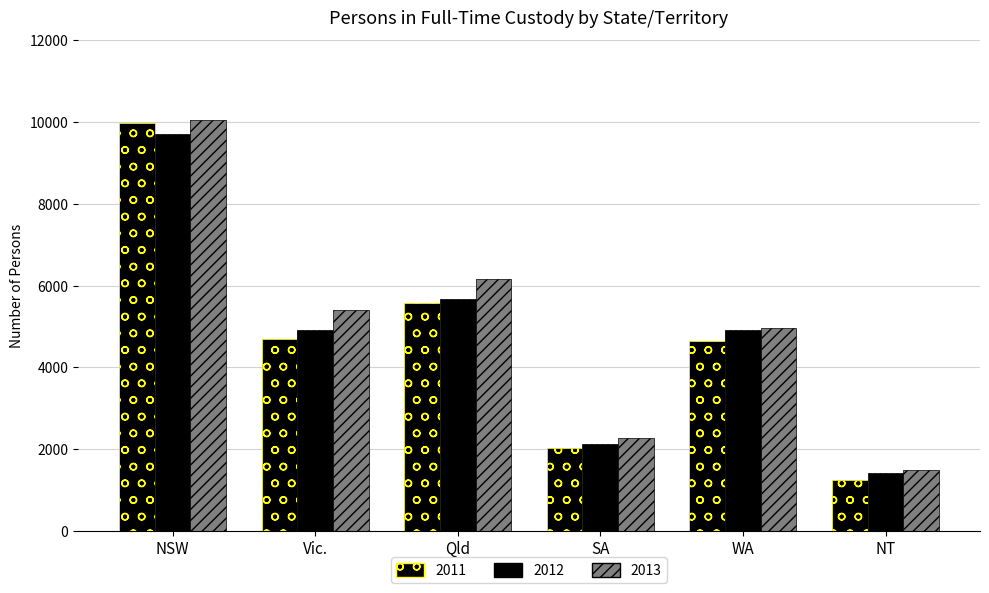

What is the difference between the 2012 values at NSW and WA?

4787